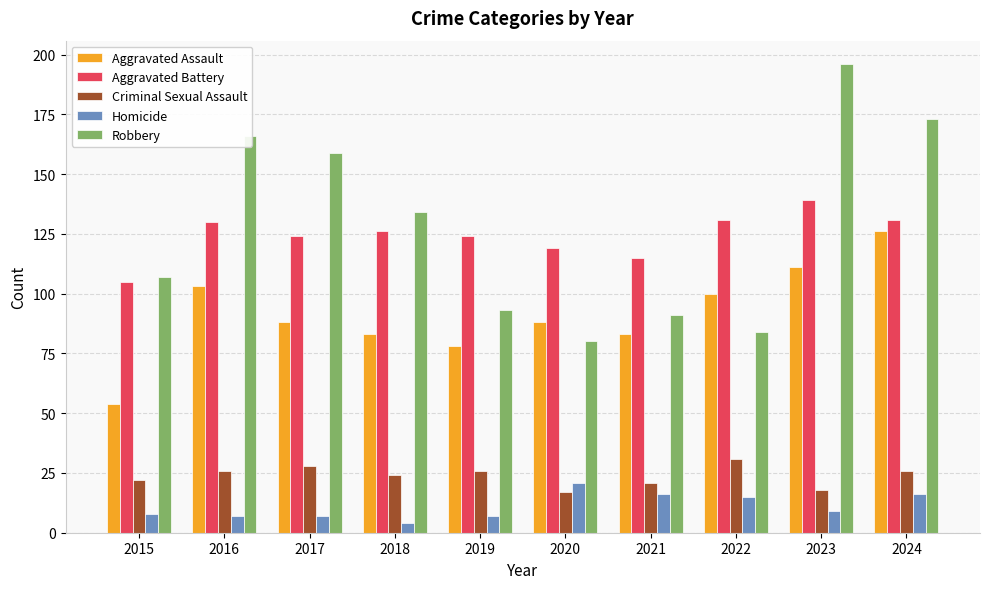

Rank the categories by Robbery value from lowest to highest.

2020, 2022, 2021, 2019, 2015, 2018, 2017, 2016, 2024, 2023